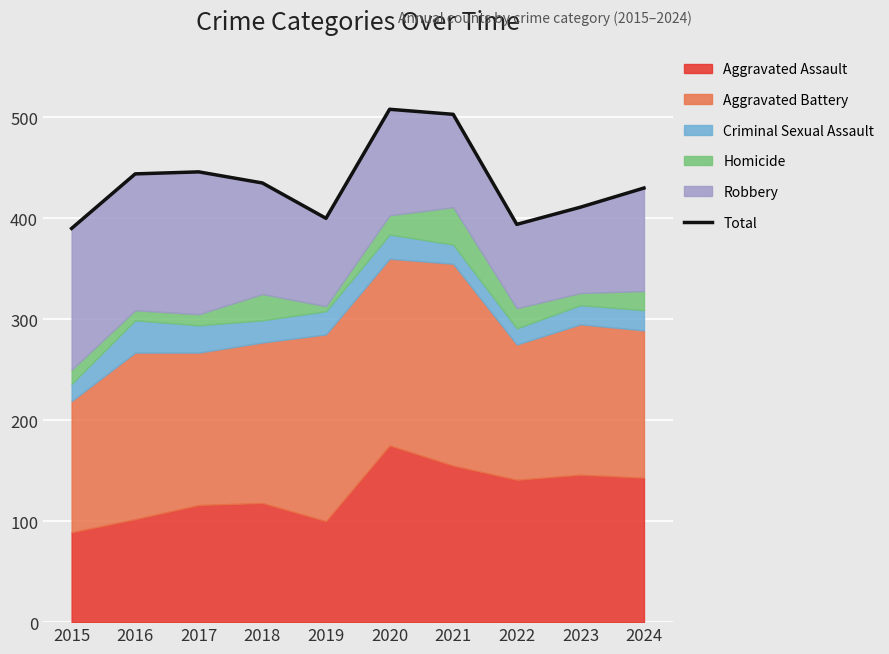

Reading right to left, what are all the values shown in this chart?

2024=430	2023=411	2022=394	2021=503	2020=508	2019=400	2018=435	2017=446	2016=444	2015=390